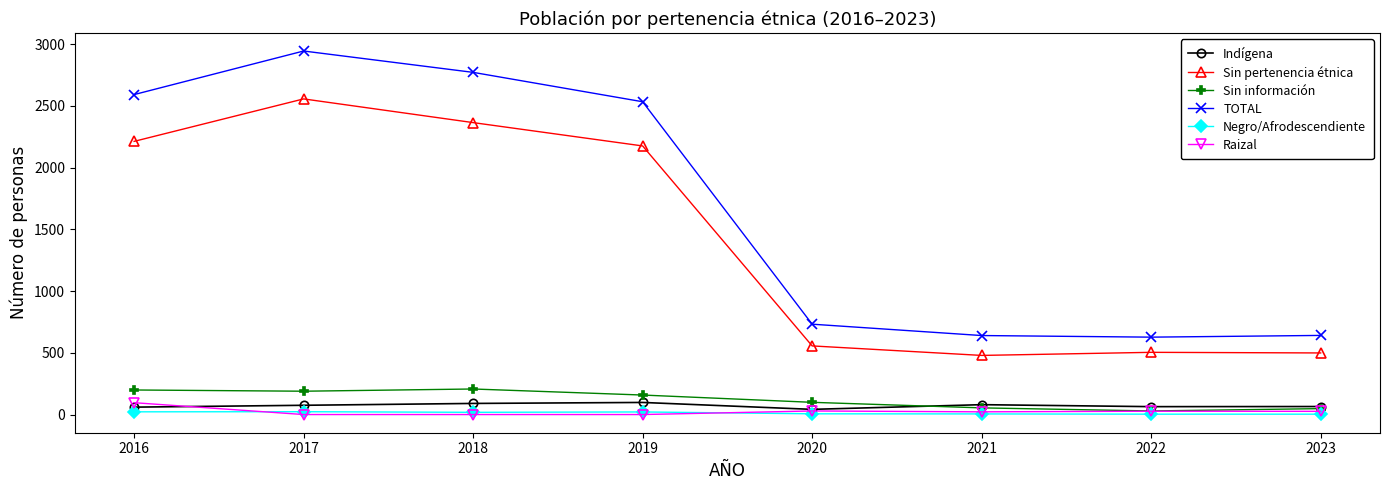

Where is the first local maximum for Sin pertenencia étnica?

2017